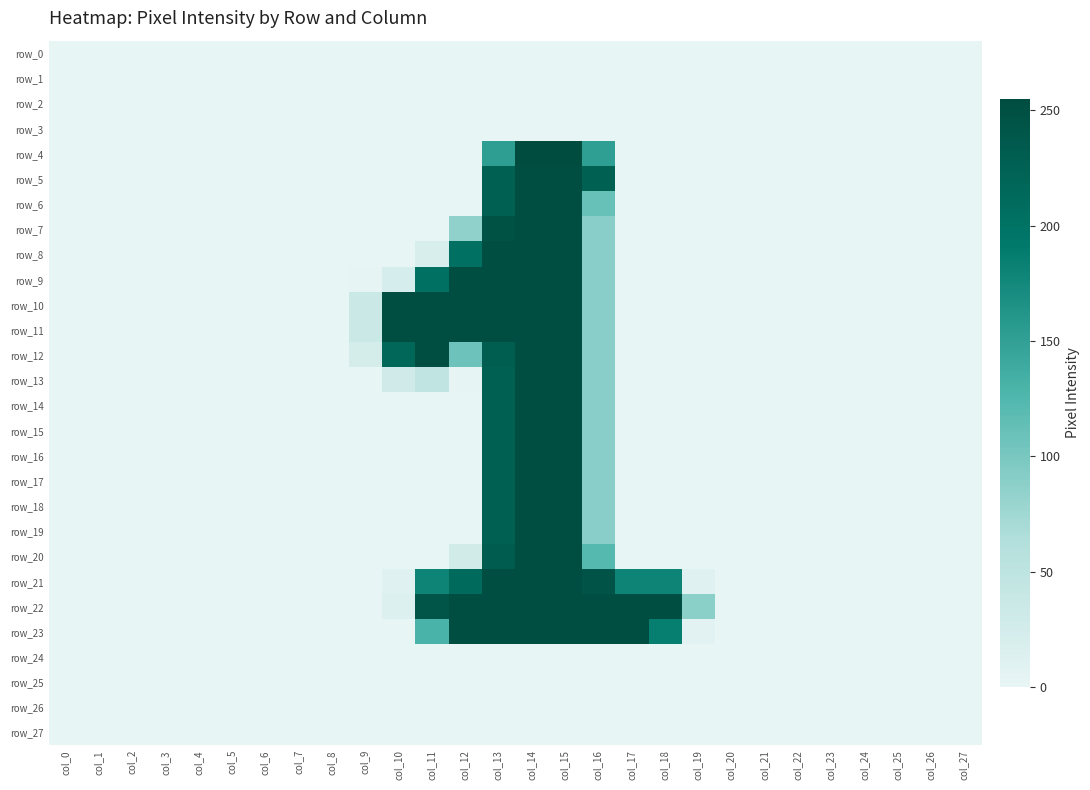

What is the difference between the second highest and second lowest values in the row_5 series?

253